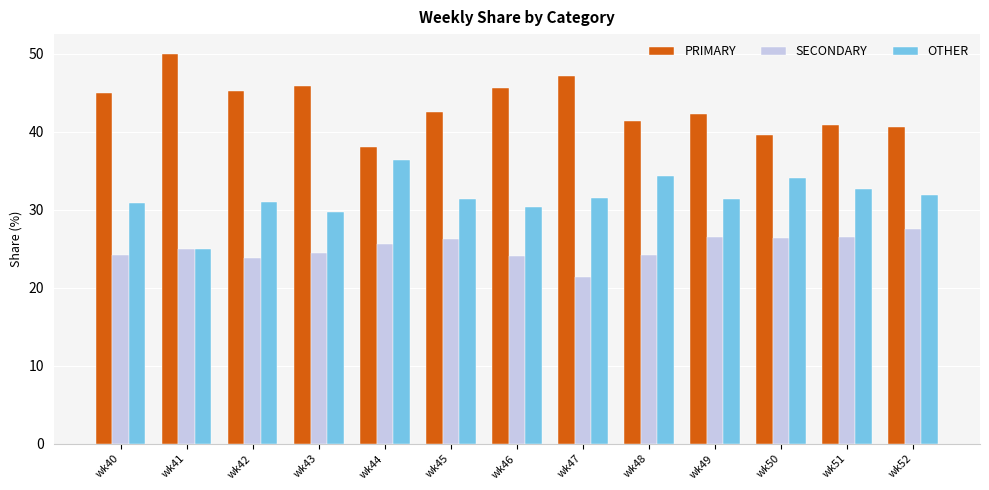

What is the difference between the second highest and minimum values in the SECONDARY series?

5.1